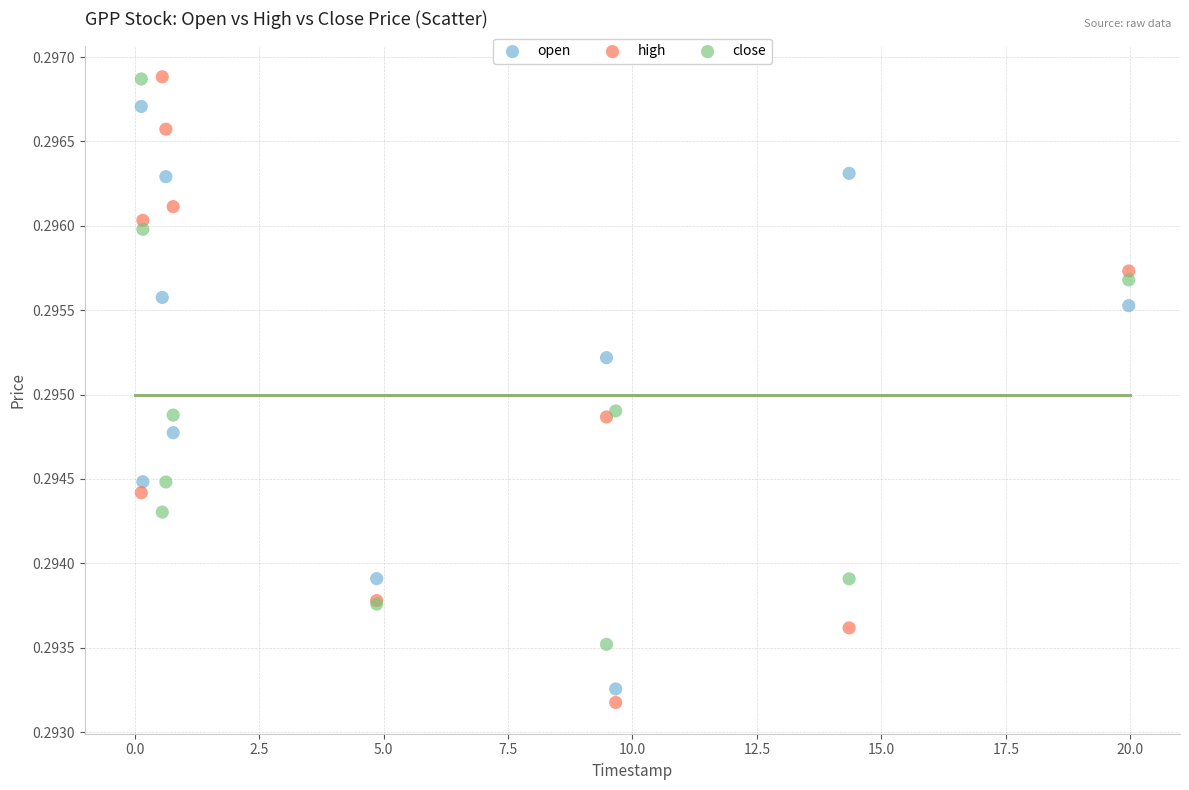

What is the X range (max minus min) for the scatter plot?

19.8